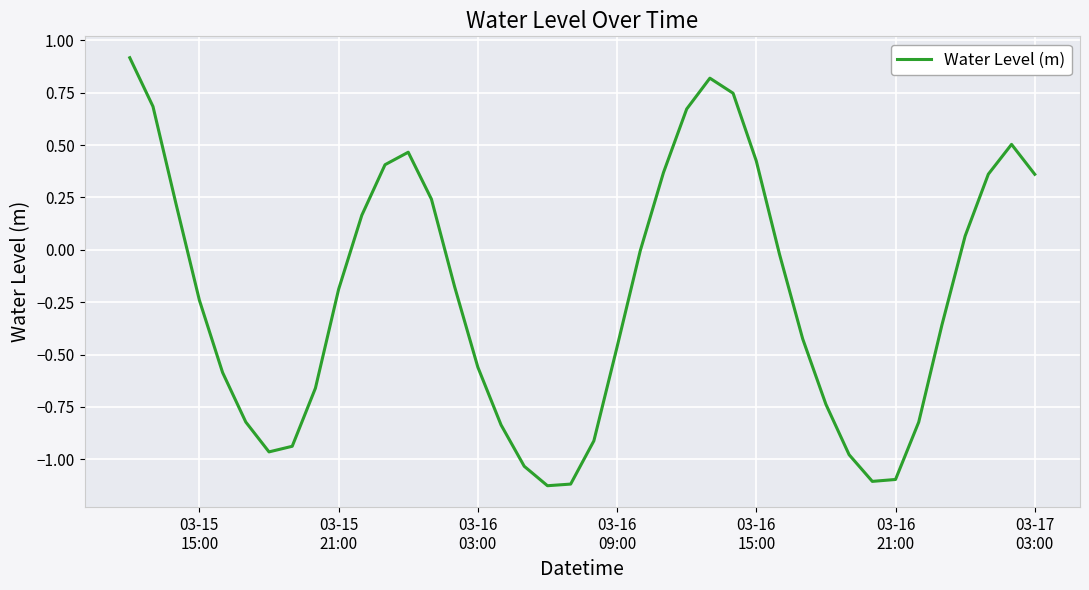

Is this an area chart (filled region under the line)?

No